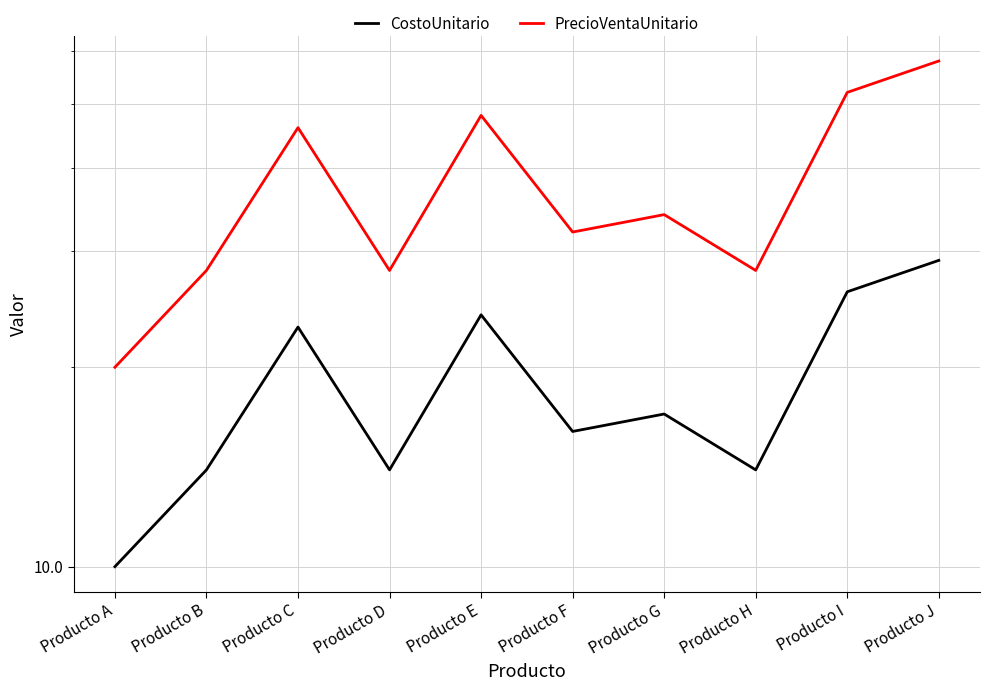

Which series has the largest total across all categories?

PrecioVentaUnitario